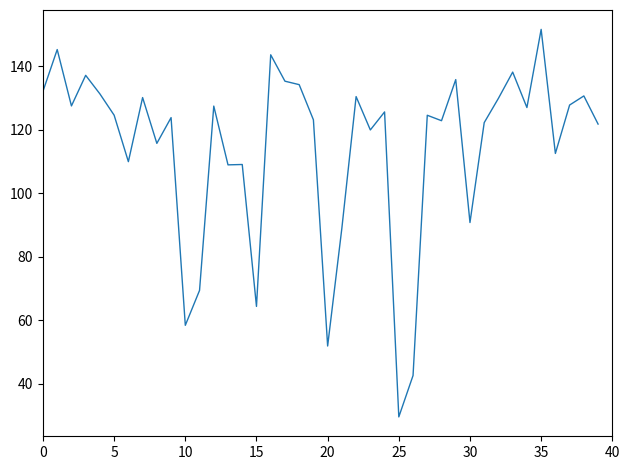

What is the greatest value displayed?

151.6